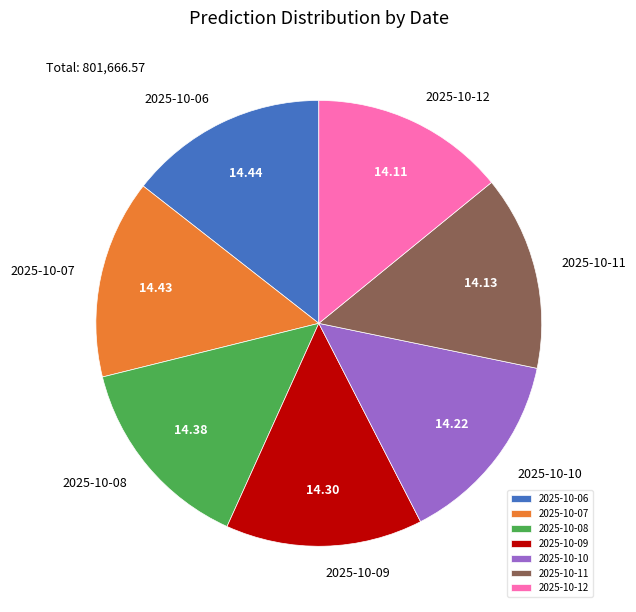

Approximately how many times larger is the value at 2025-10-11 compared to 2025-10-06?

1.0